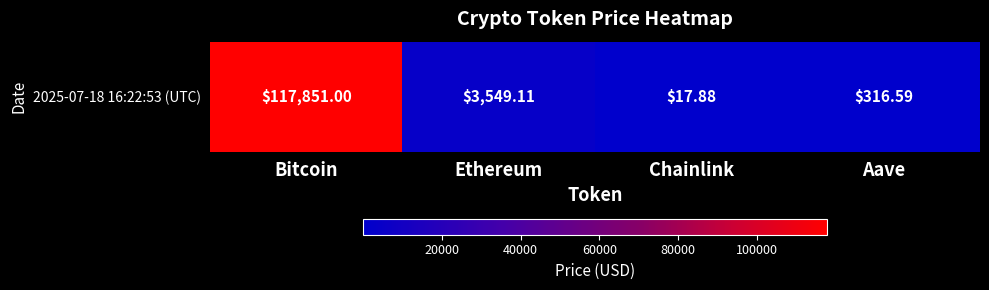

What is the change in value from Ethereum to Chainlink?

-3531.2